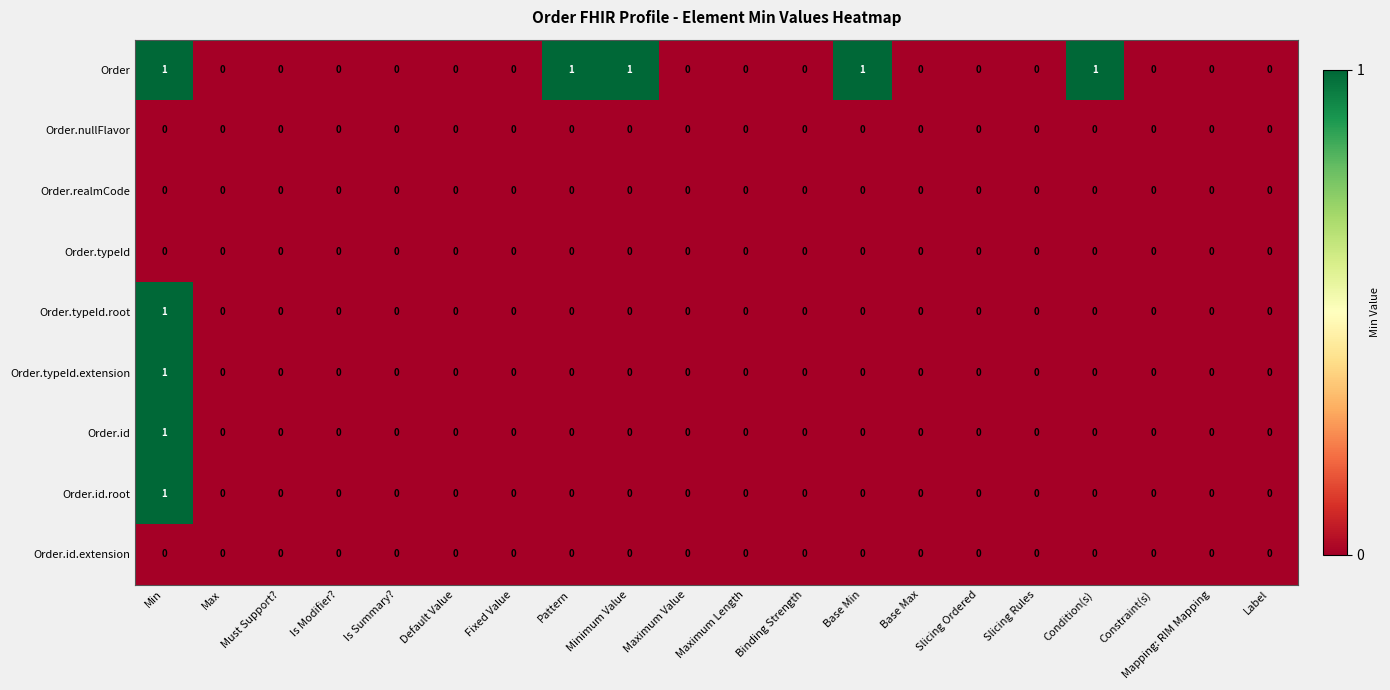

The Order.typeId series shows 0 at Base Min. True or false?

True